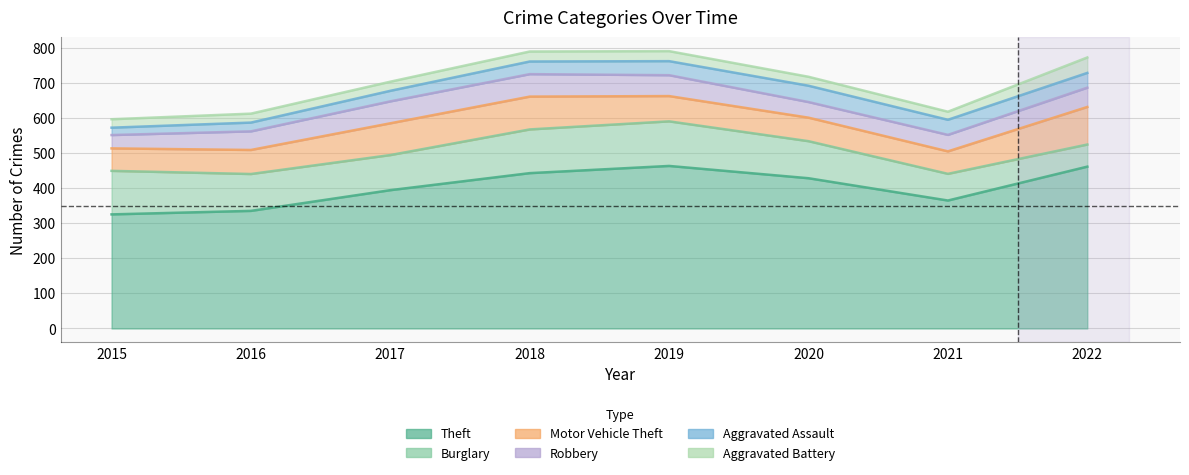

What is the difference between the maximum and minimum values in the Motor Vehicle Theft series?

49